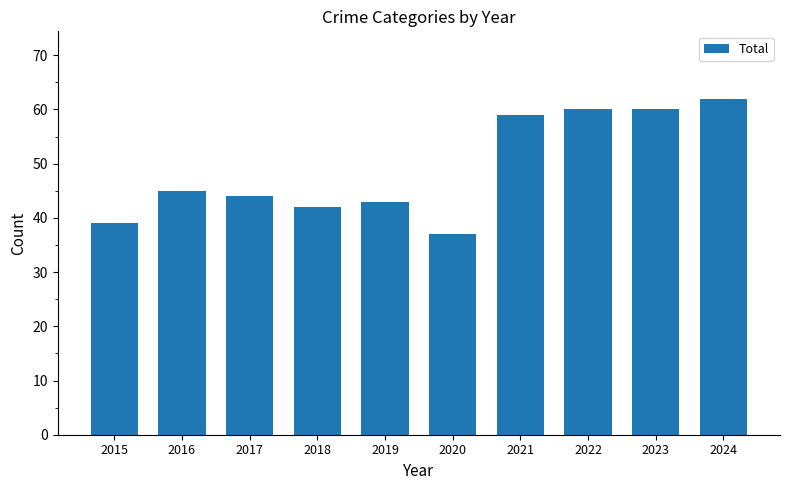

What value does the data have at 2021?

59